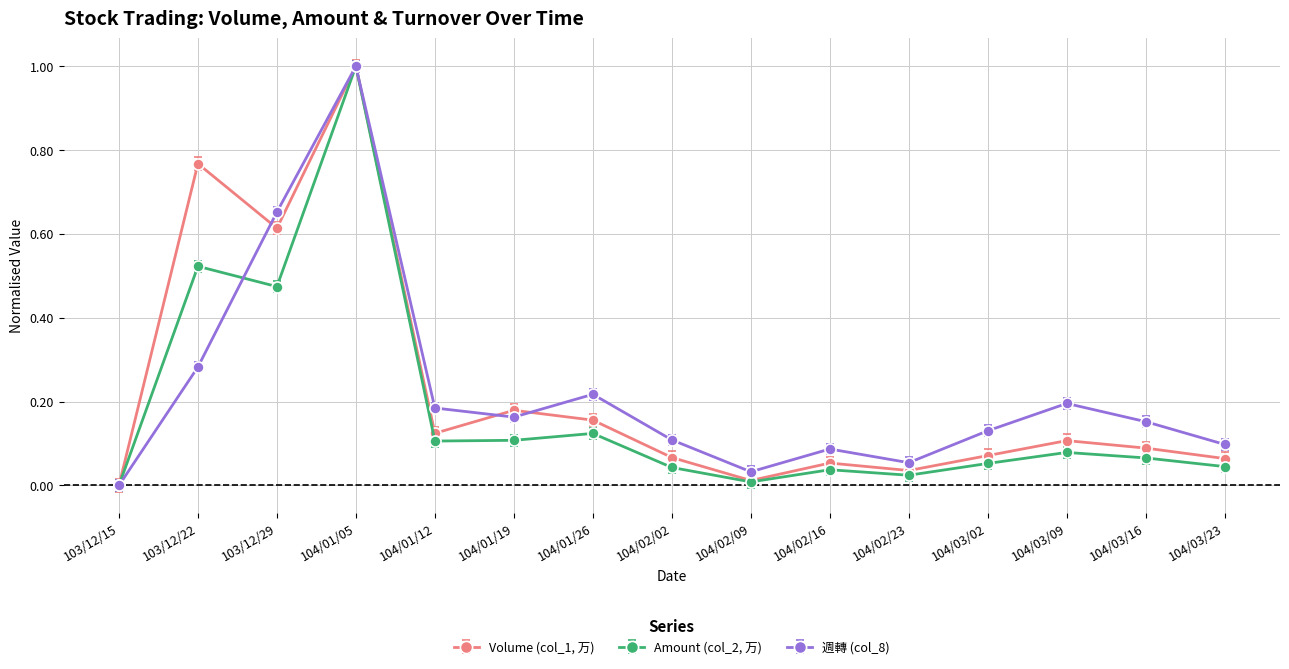

What are all the series names shown in the legend?

Volume (col_1, 万), Amount (col_2, 万), 週轉 (col_8)